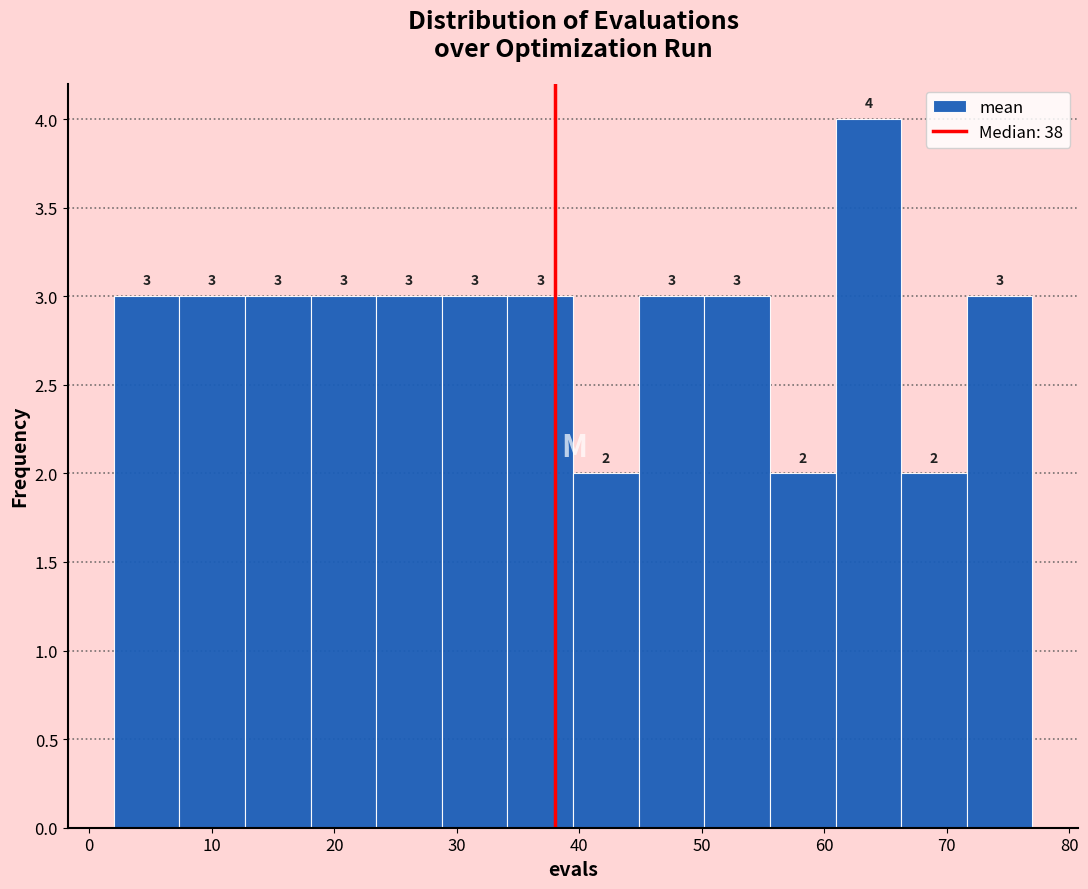

Reading left to right, transcribe this chart: for each bar, give the range it covers on the x-axis and its height. The bar edges are not printed on the chart, so give them approximately, as read against the axis.

2 to 7: 3
7 to 13: 3
13 to 18: 3
18 to 23: 3
23 to 29: 3
29 to 34: 3
34 to 40: 3
40 to 45: 2
45 to 50: 3
50 to 56: 3
56 to 61: 2
61 to 66: 4
66 to 72: 2
72 to 77: 3